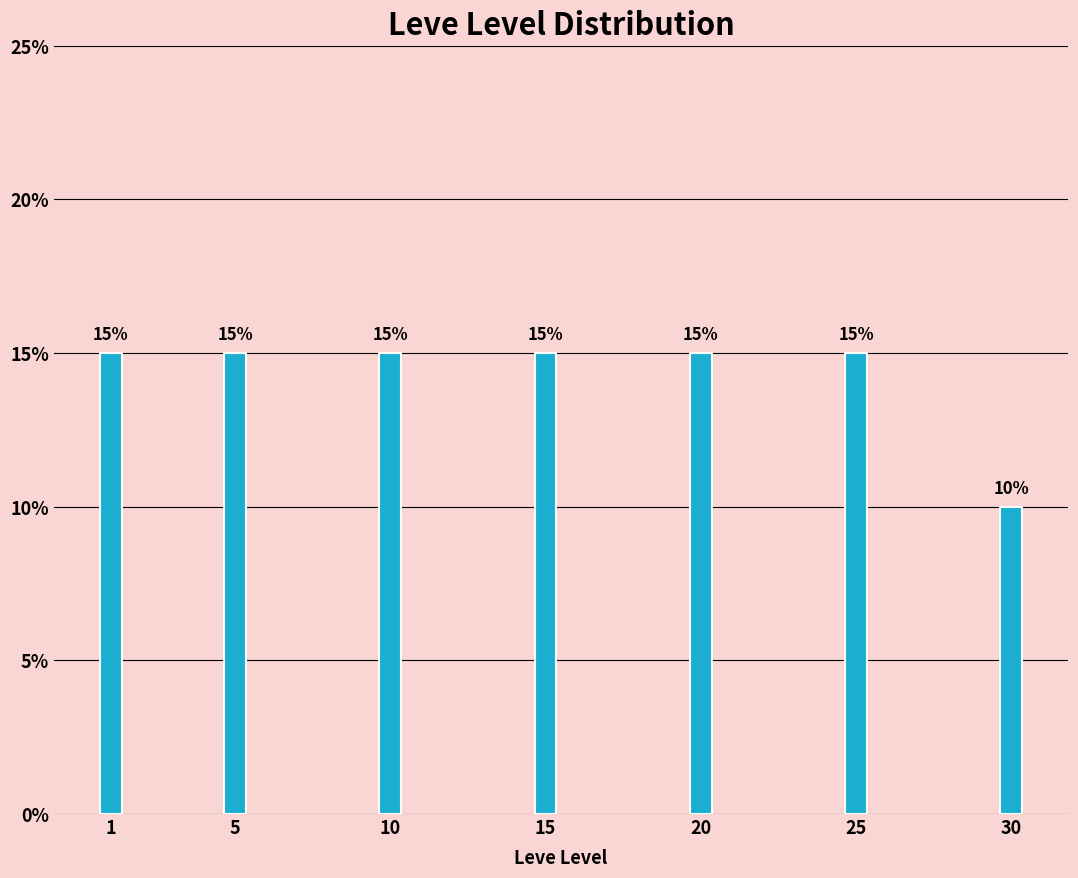

Reading left to right, what are all the values shown in this chart?

15	15	15	15	15	15	10